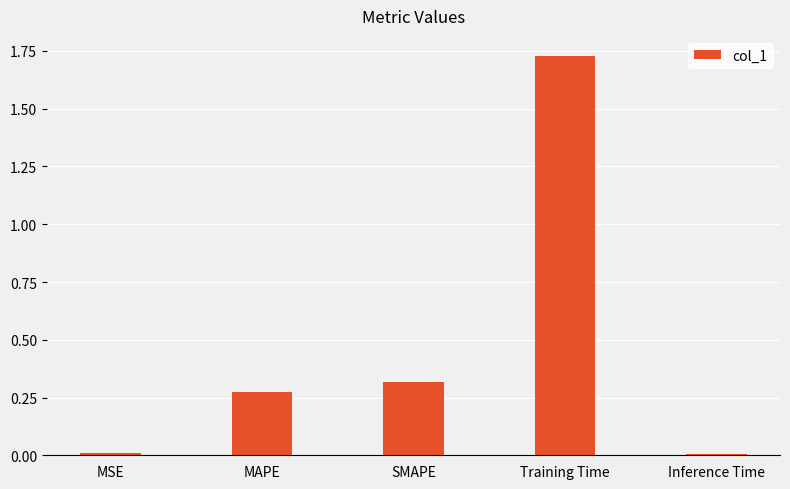

What is the change in value from SMAPE to Inference Time?

-0.3